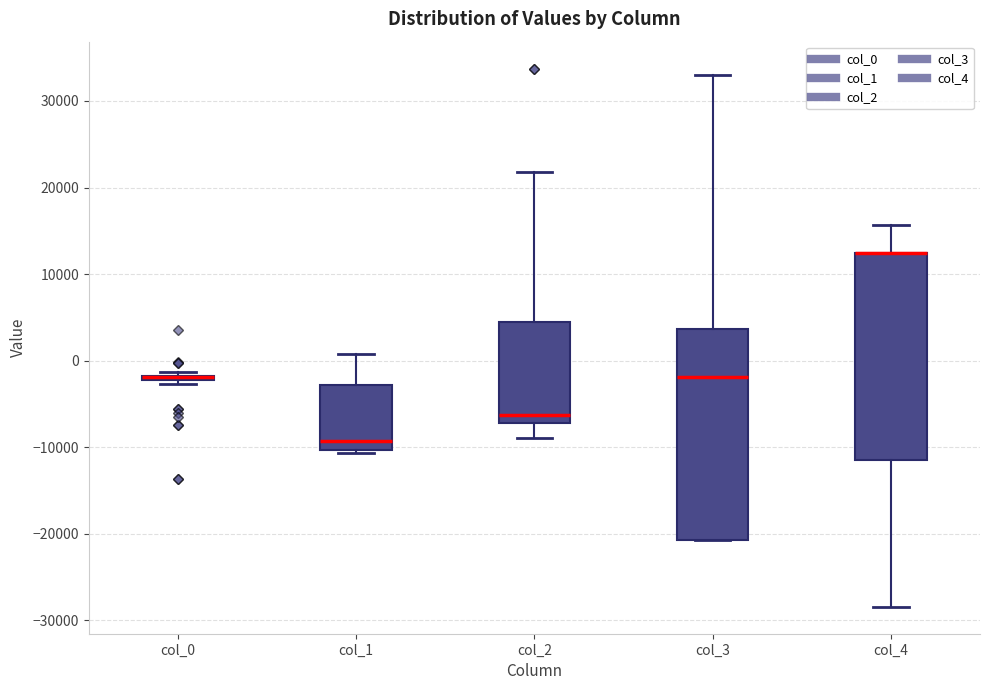

Reading left to right, read every box against the y-axis: the position of its median line, the range the box covers, and the ends of its whiskers. The values are not printed on the chart, so give them approximately, as read against the axis.

col_0: box collapsed to a line at -2000, whiskers -3000 to -1000
col_1: median -9000, box -10000 to -3000, whiskers -11000 to 1000
col_2: median -6000, box -7000 to 5000, whiskers -9000 to 22000
col_3: median -2000, box -21000 to 4000, whiskers -21000 to 33000
col_4: median 12000 (drawn on the box's upper edge), box -12000 to 12000, whiskers -28000 to 16000